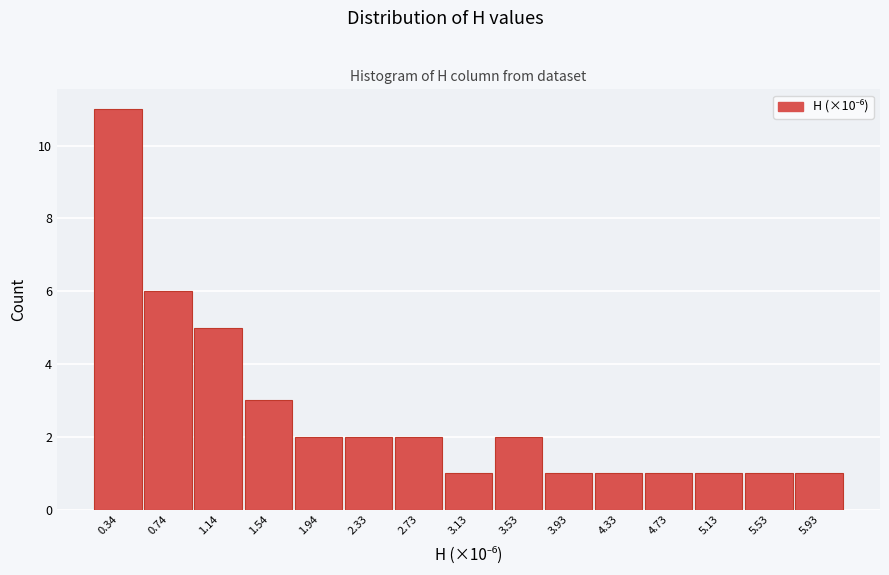

Reading left to right, transcribe this chart: for each bar, give the range it covers on the x-axis and its height. Neither the bar edges nor the heights are printed on the chart, so give them approximately, as read against the axes.

0.15 to 0.55: 11
0.55 to 0.95: 6
0.95 to 1.35: 5
1.35 to 1.75: 3
1.75 to 2.15: 2
2.15 to 2.55: 2
2.55 to 2.95: 2
2.95 to 3.35: 1
3.35 to 3.75: 2
3.75 to 4.15: 1
4.15 to 4.55: 1
4.55 to 4.95: 1
4.95 to 5.35: 1
5.35 to 5.75: 1
5.75 to 6.15: 1